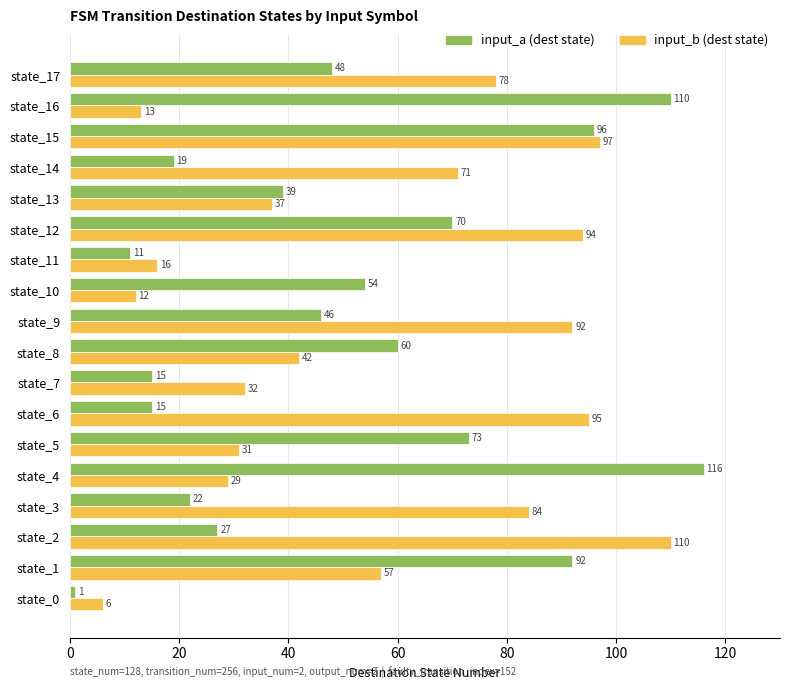

True or false: input_b (dest state) has a value of 134 at state_17.

False